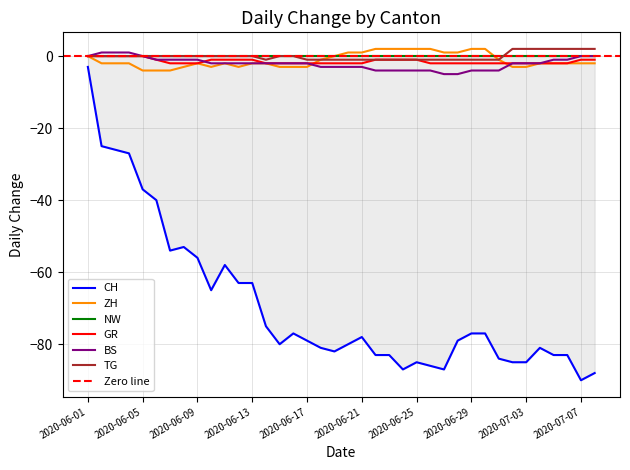

True or false: GR and TG intersect in this chart.

False